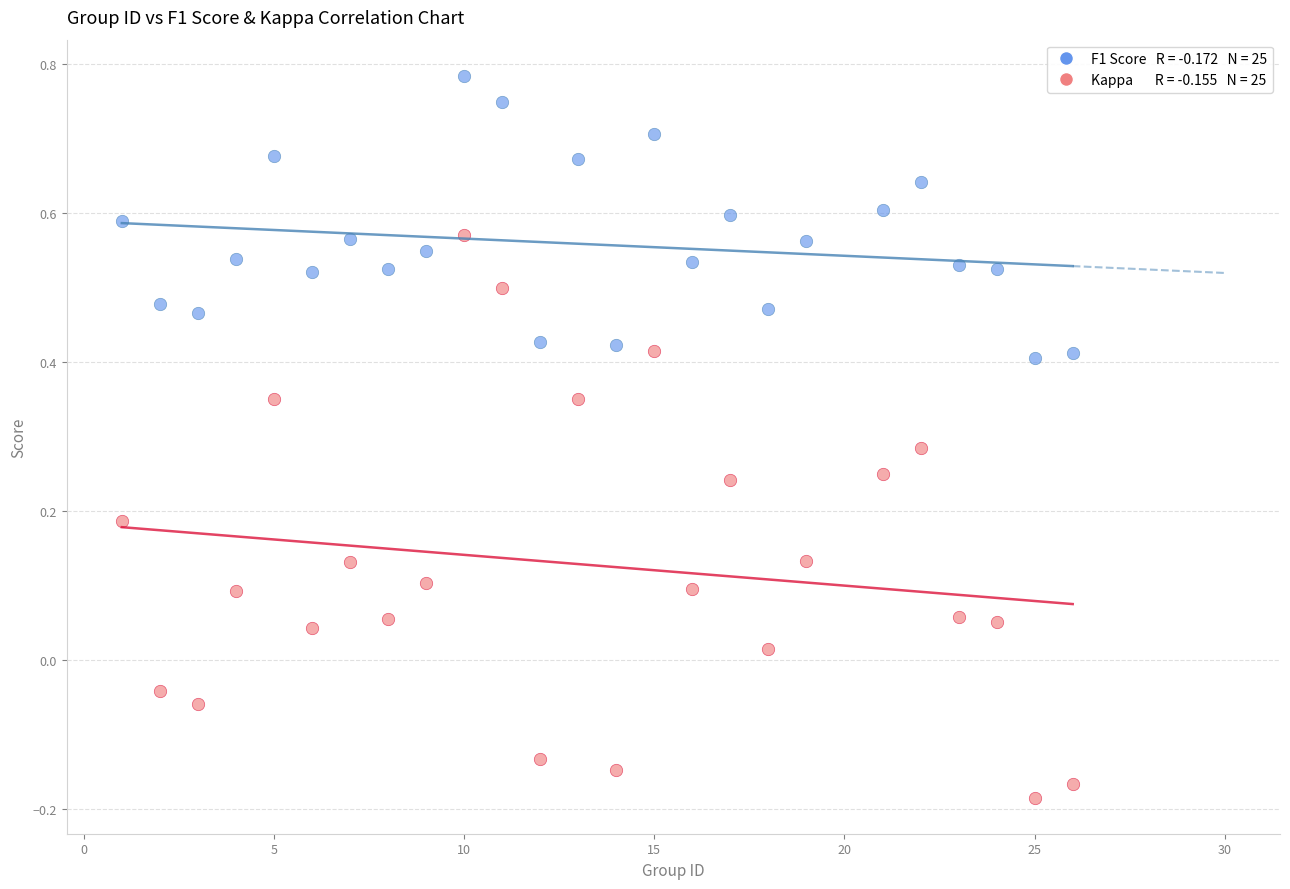

Across all data points, what is the range of X values (max minus min)?

25.0